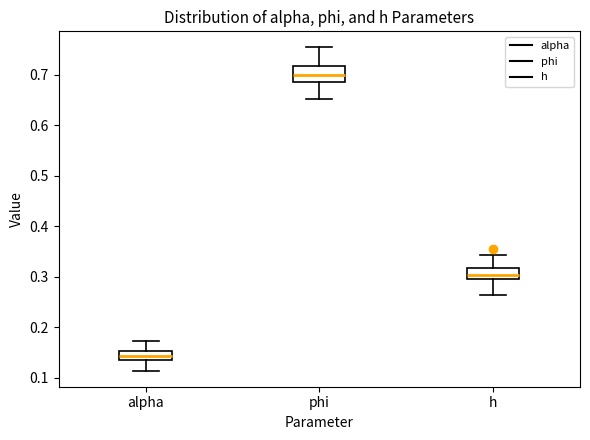

Reading left to right, read every box against the y-axis: the position of its median line, the range the box covers, and the ends of its whiskers. The values are not printed on the chart, so give them approximately, as read against the axis.

alpha: median 0.14 (inside the box), box 0.14 to 0.15, whiskers 0.11 to 0.17
phi: median 0.70, box 0.69 to 0.72, whiskers 0.65 to 0.75
h: median 0.30, box 0.29 to 0.32, whiskers 0.26 to 0.34